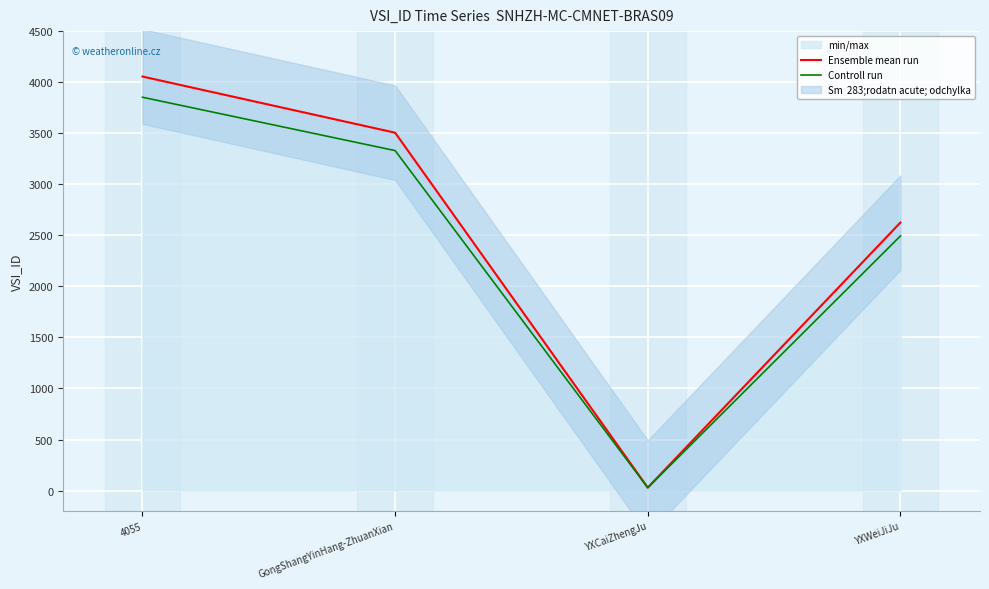

Which category has the highest value across all series?

4055